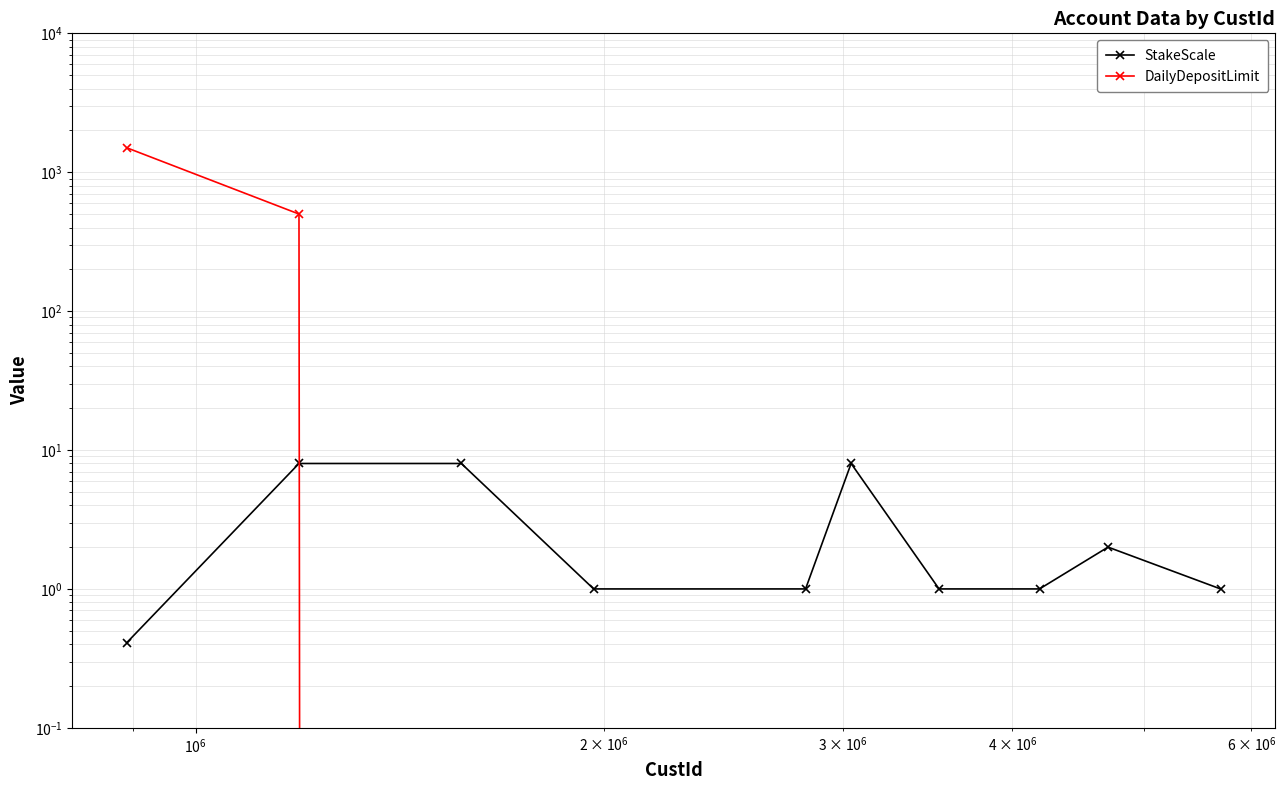

Is the value of DailyDepositLimit at 5 greater than the value of StakeScale at $\mathdefault{10^{5}}$?

No